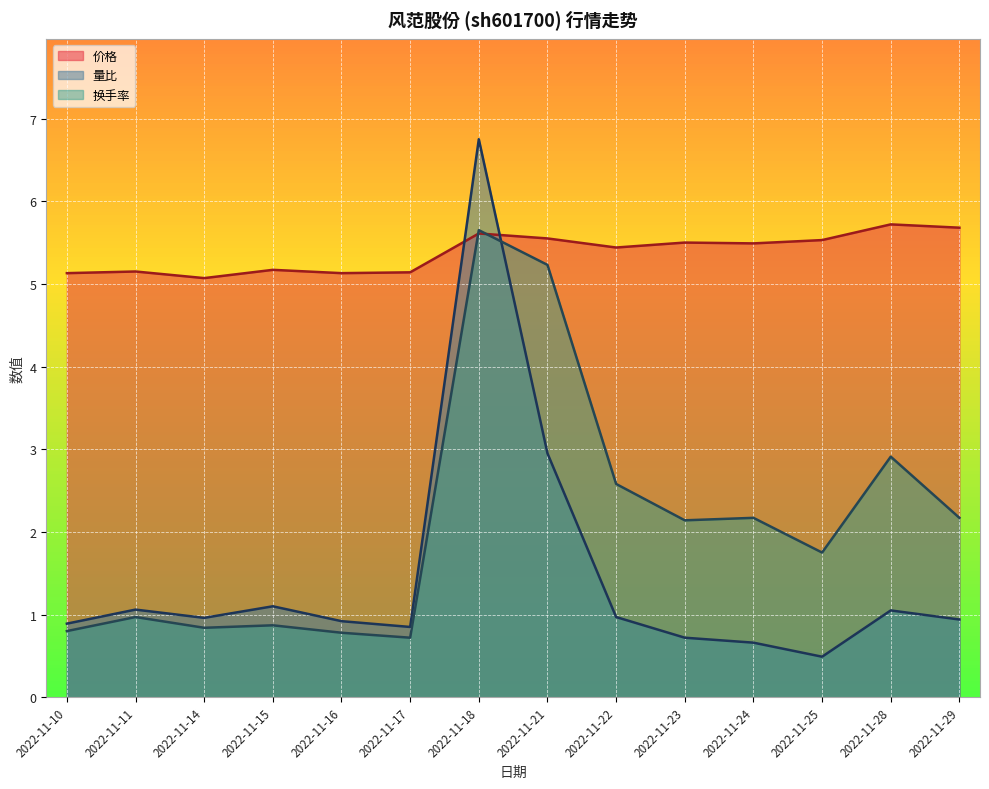

True or false: 价格 has more than 1 points higher than both neighbors.

True